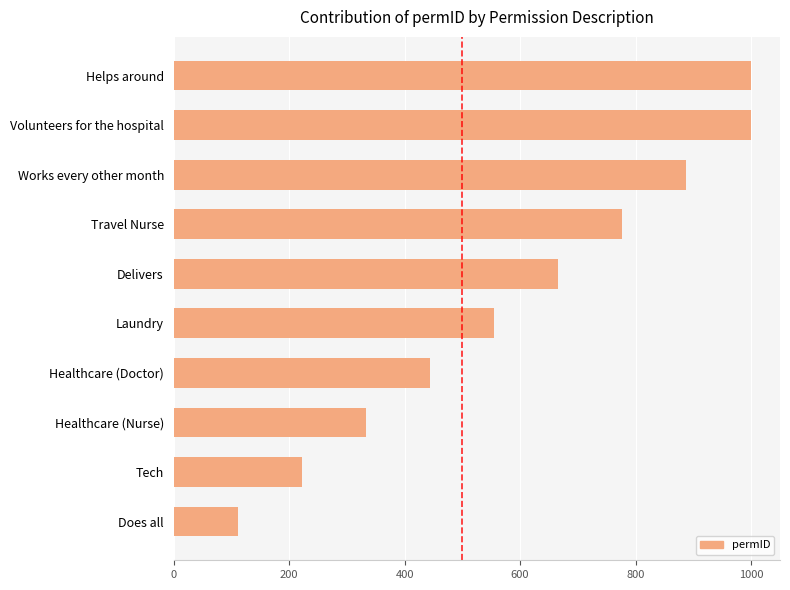

What is the greatest value displayed?

1000